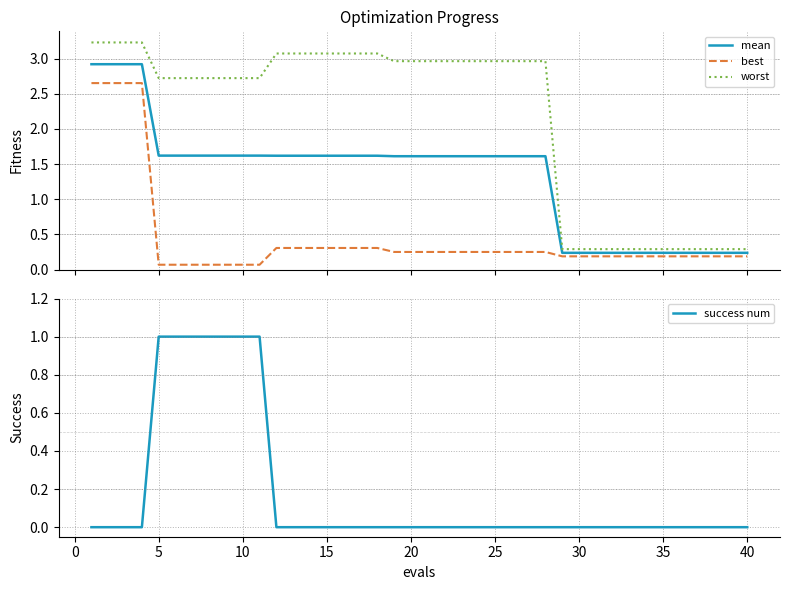

What is the maximum value for worst?

3.2